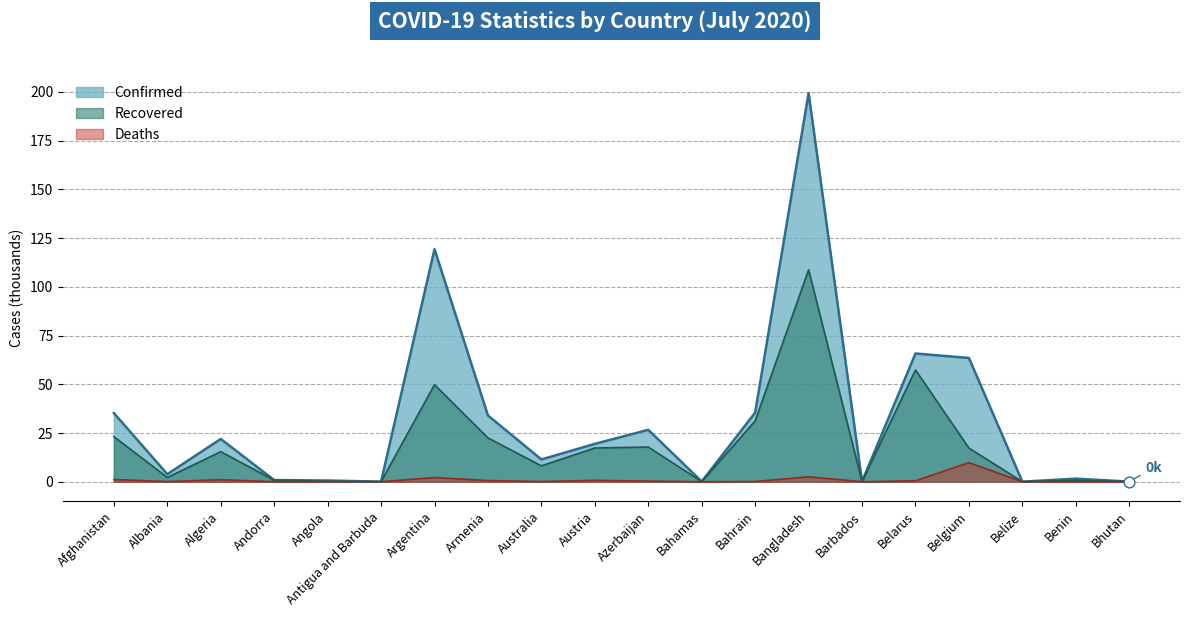

Which series reaches the maximum Y coordinate?

Confirmed